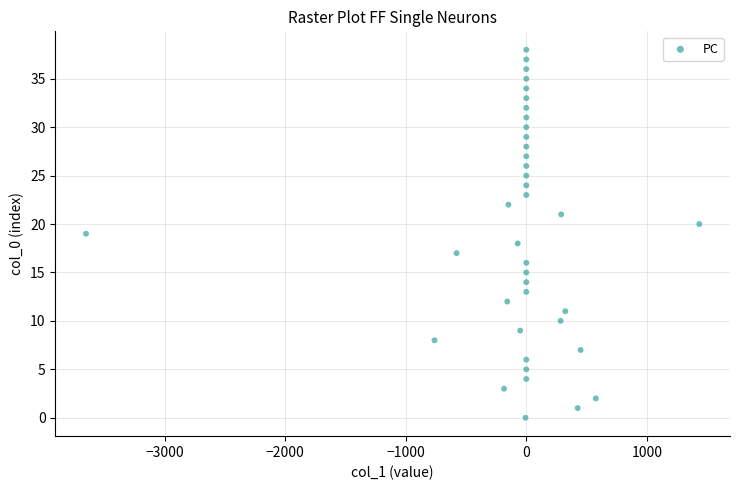

How many points are shown in the scatter plot?

39